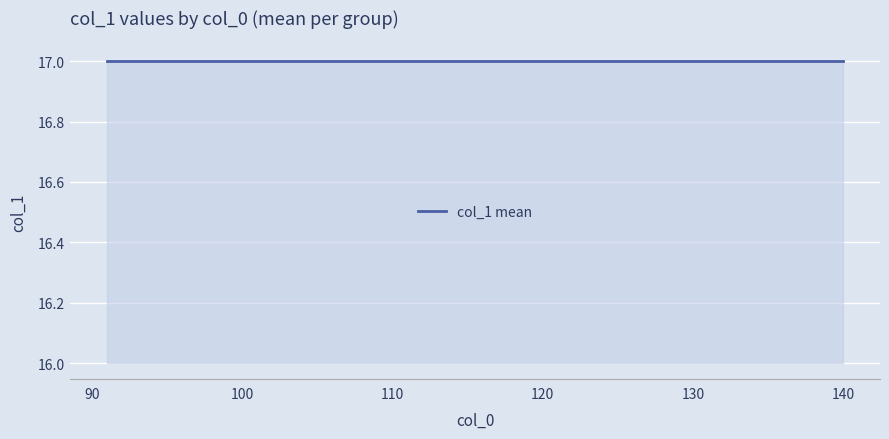

How many values are below 23?

20